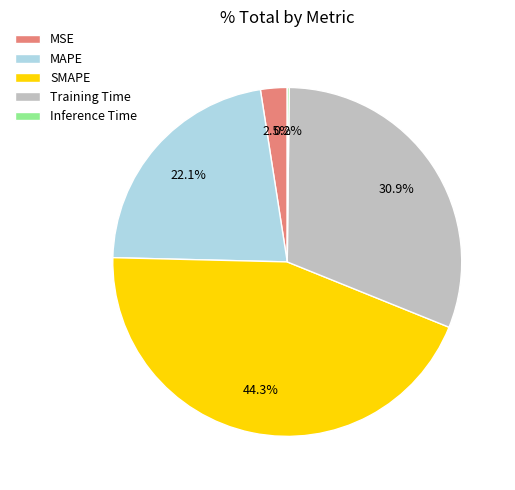

True or false: SMAPE accounts for 37% of the total.

False